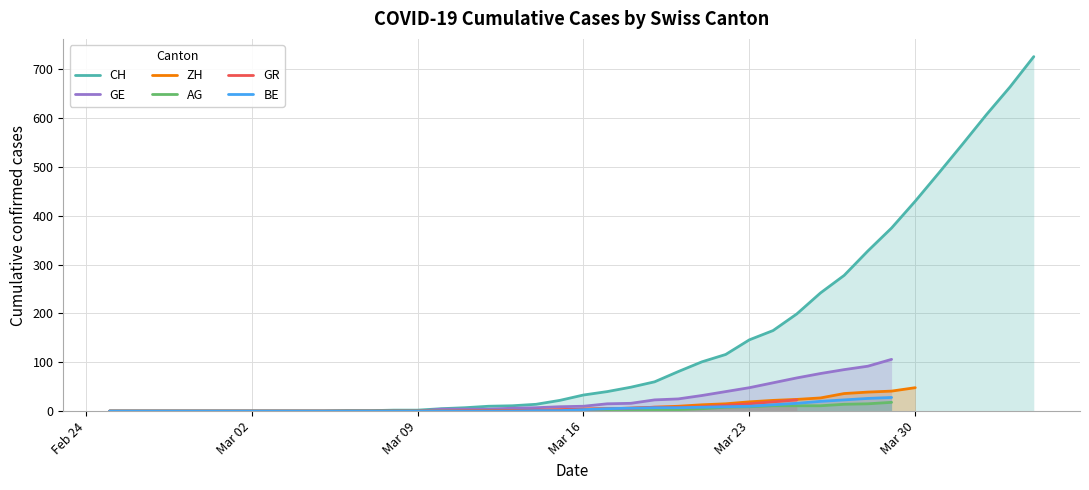

What is the maximum value for CH?

726